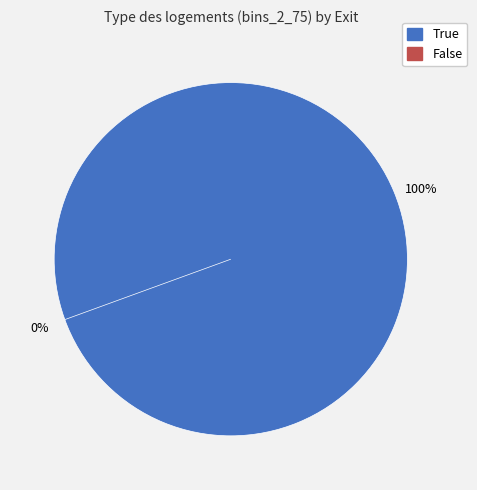

The 3 slice represents 15% of the pie. True or false?

False